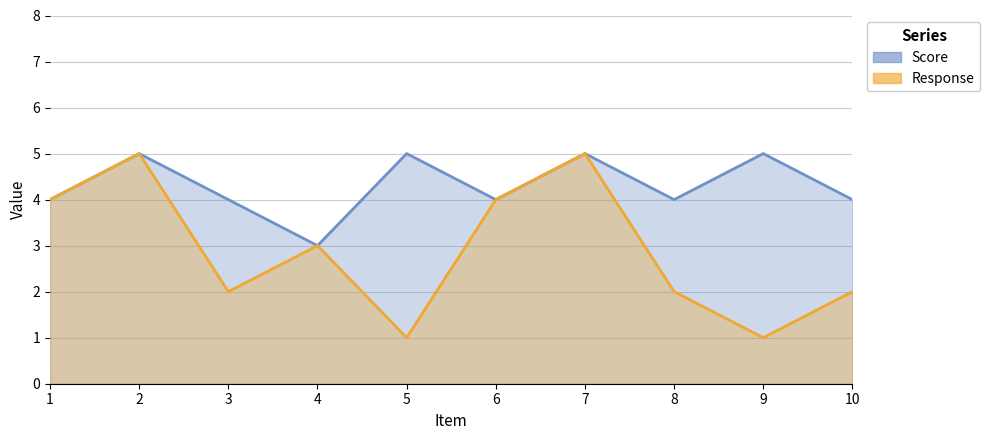

At 2, list the series in order from largest to smallest.

Score, Response